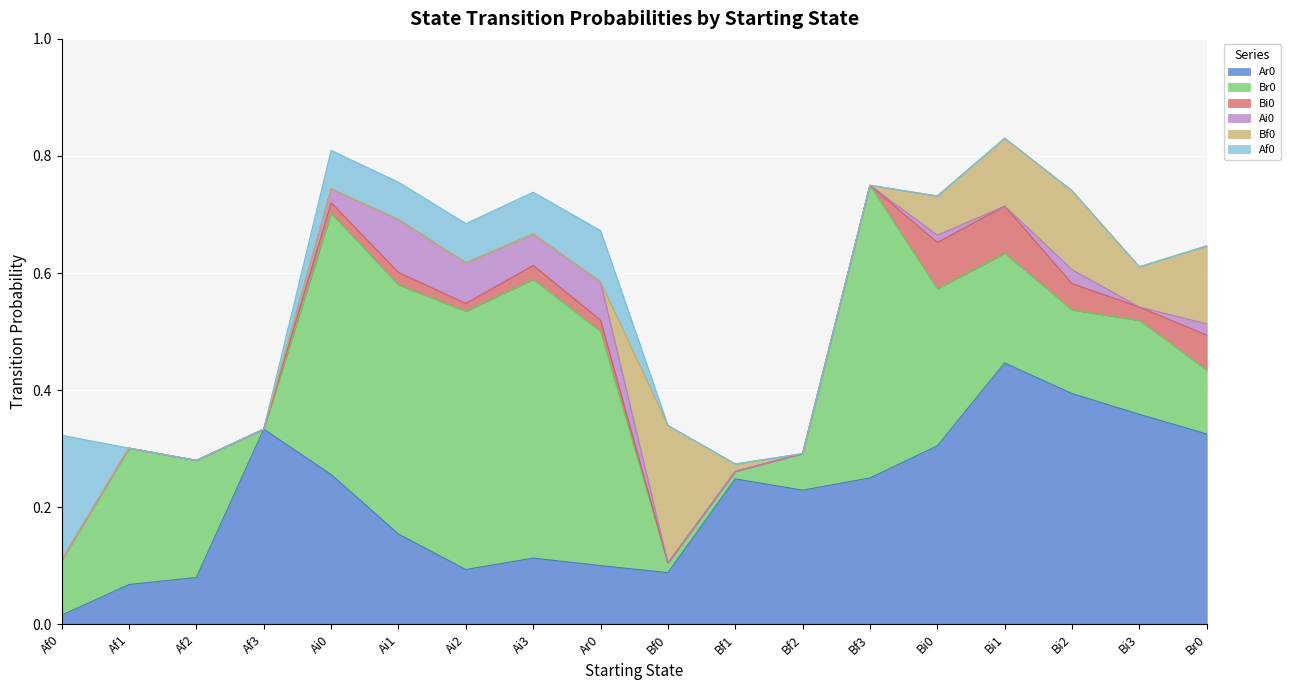

Does the chart display data point markers on the line(s)?

No